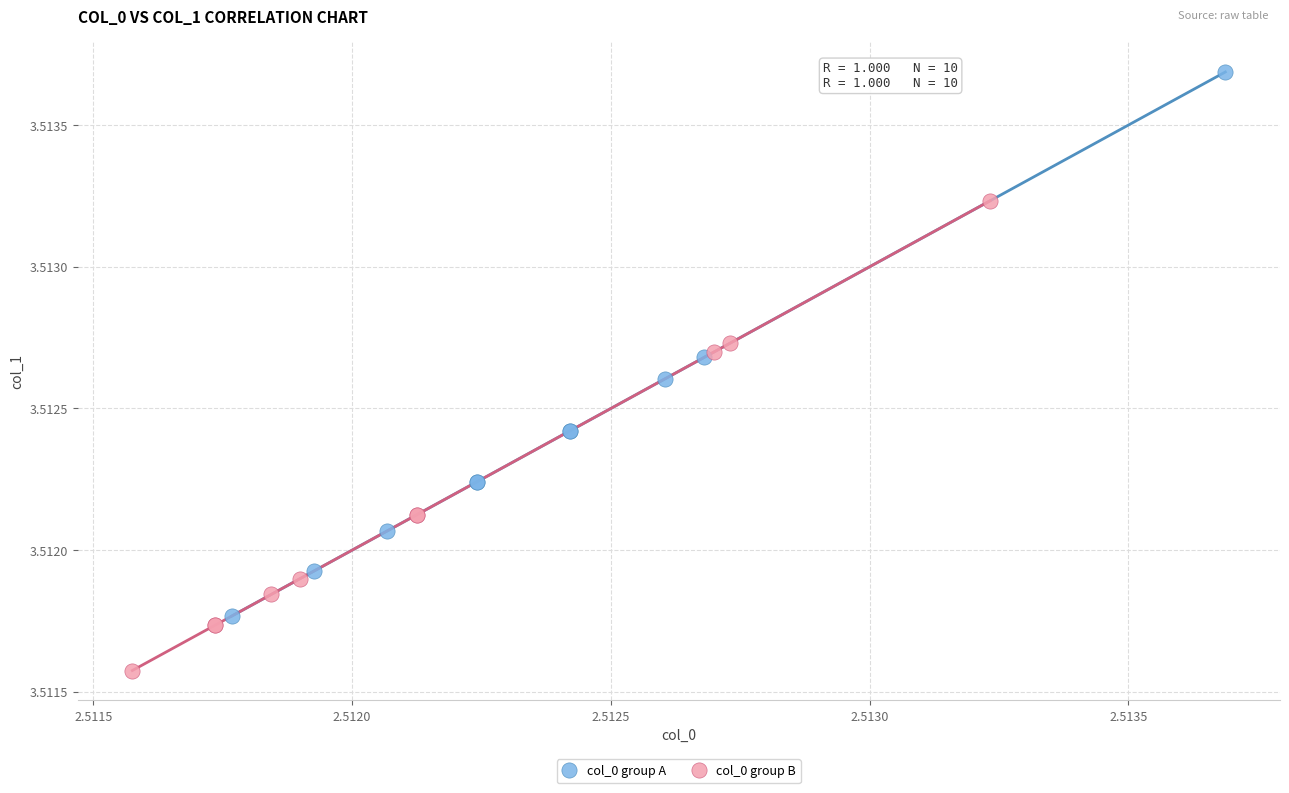

Which series contains the lowest Y value?

col_0 group B